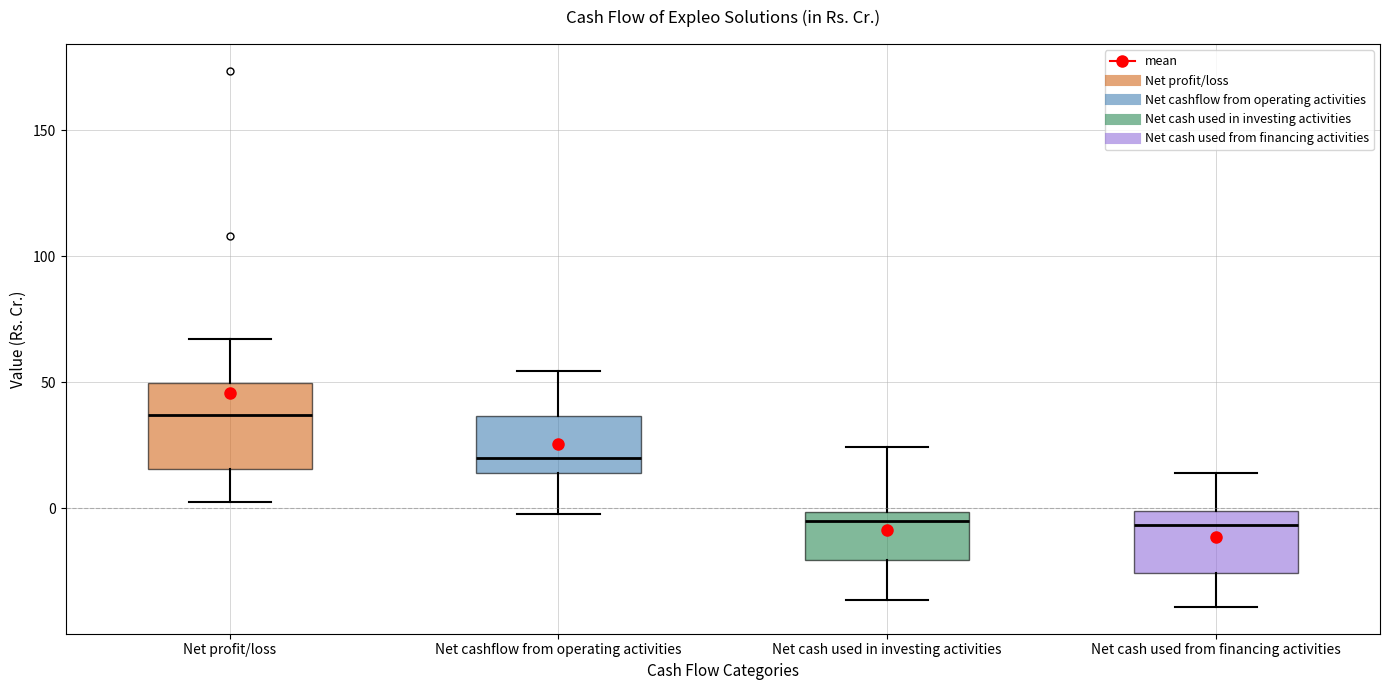

Which box is the tallest, from its lower edge to its upper edge?

Net profit/loss